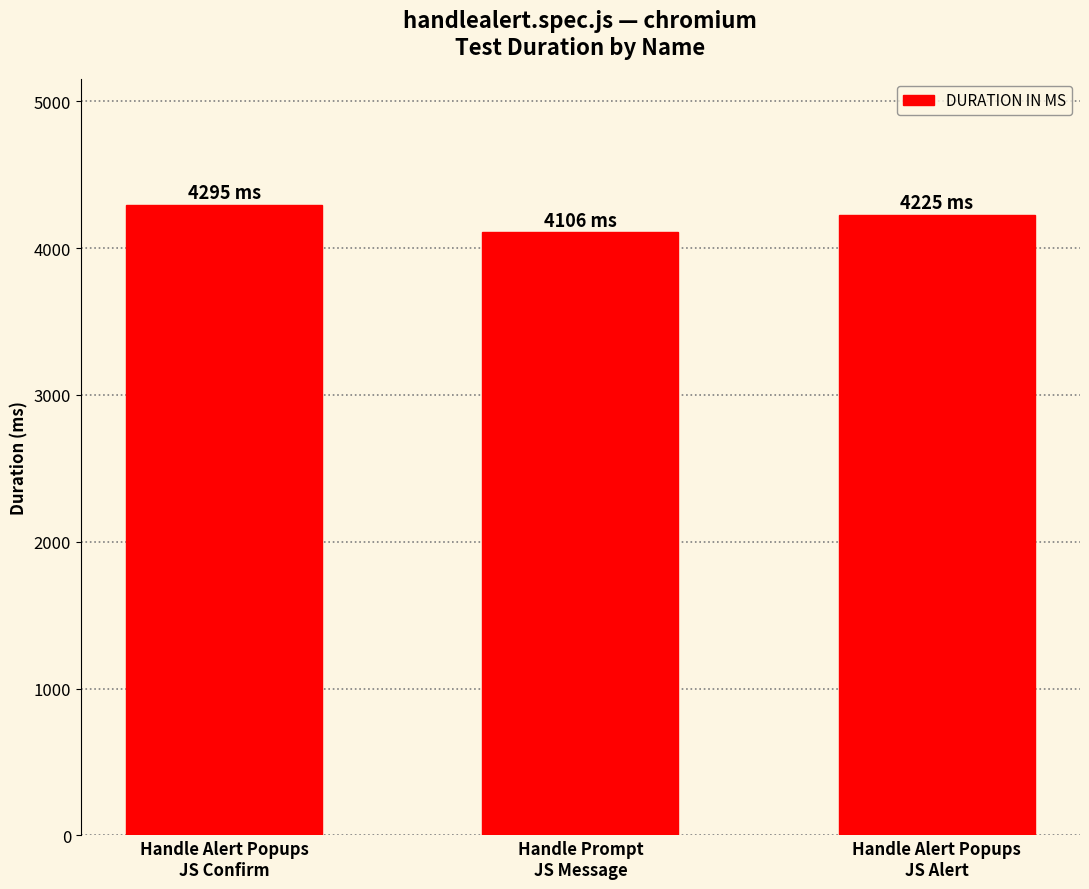

The value at Handle Prompt
JS Message is 4106. True or false?

True